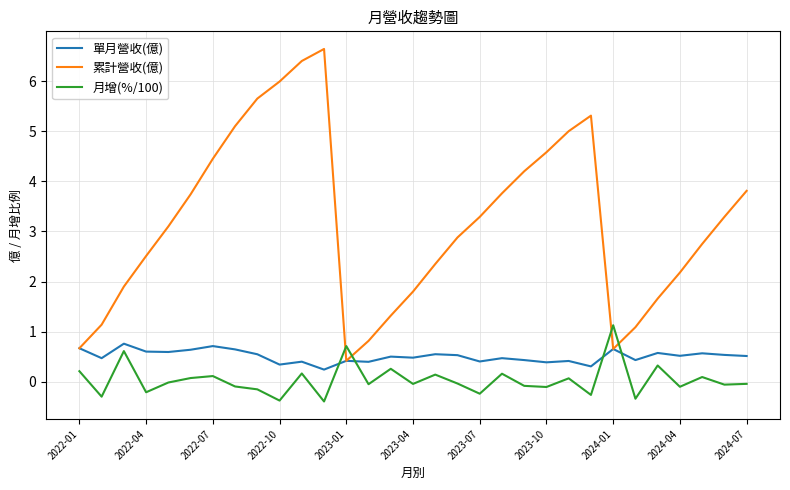

Does the chart display data point markers on the line(s)?

No